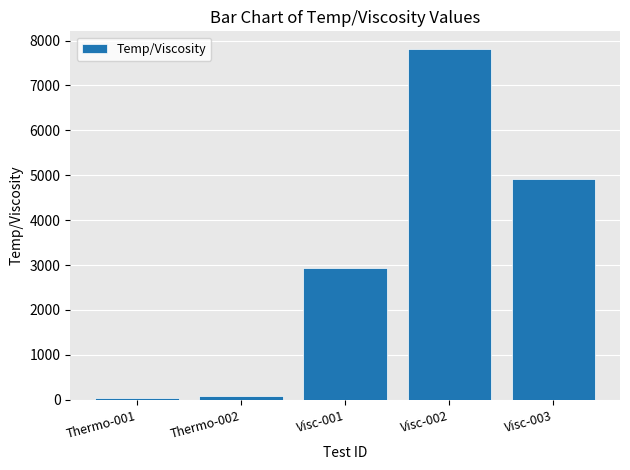

The value at Visc-001 is 3877.1. True or false?

False